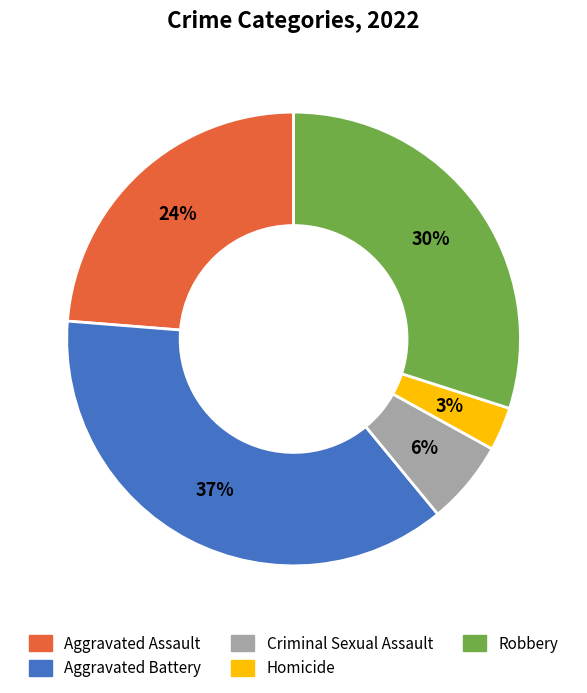

Count the number of slices in the pie.

5